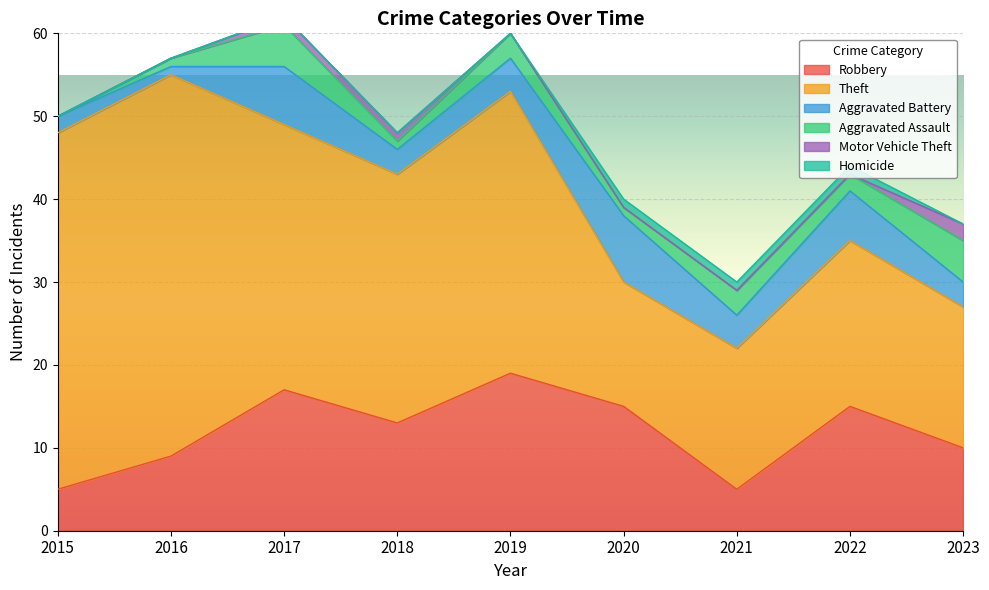

What is the maximum value for Aggravated Assault?

5